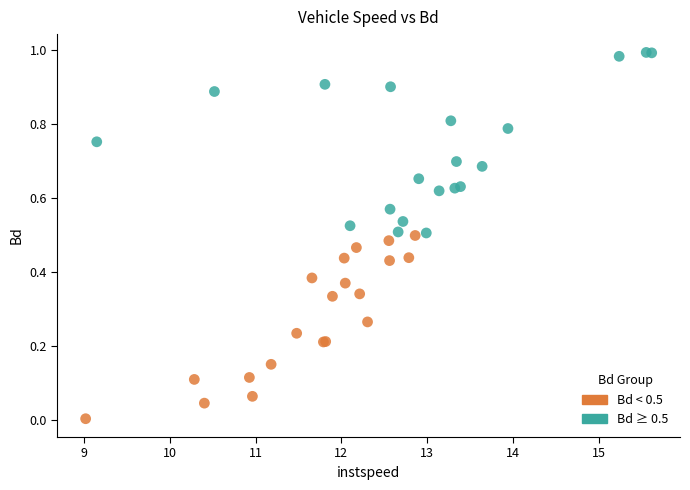

Which series reaches the minimum Y coordinate?

Bd < 0.5